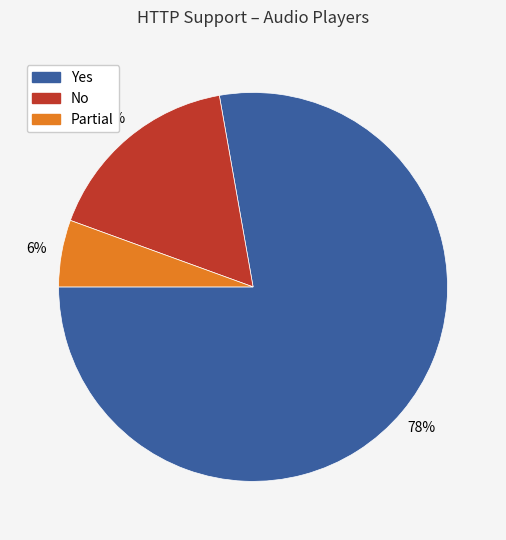

Which has a higher value, Partial or No?

No